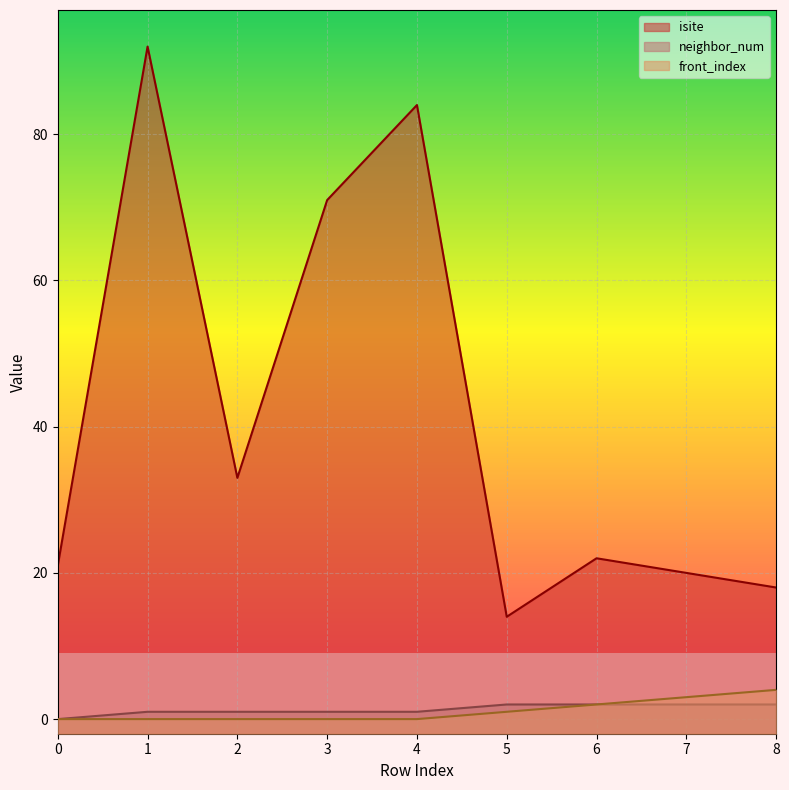

Is the value of isite at 2 greater than the value of neighbor_num at 5?

Yes